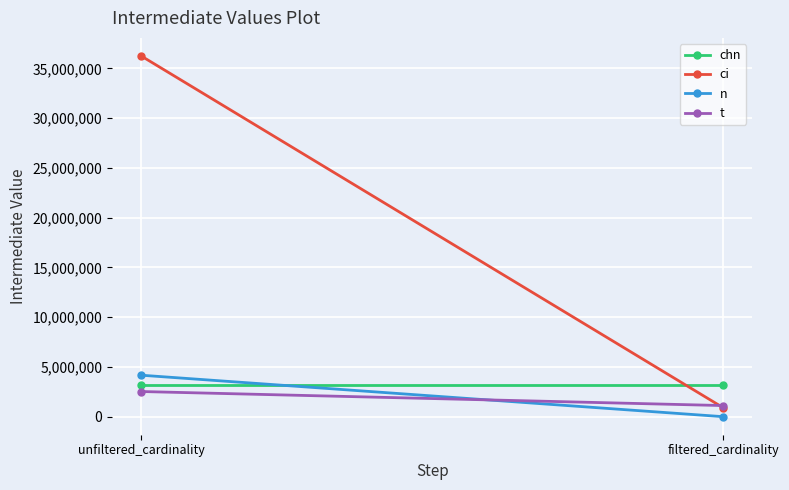

Reading left to right, what are all the values shown in this chart?

chn: unfiltered_cardinality=3140702	filtered_cardinality=3140702
ci: unfiltered_cardinality=36244344	filtered_cardinality=897652
n: unfiltered_cardinality=4167817	filtered_cardinality=93
t: unfiltered_cardinality=2528312	filtered_cardinality=1116616